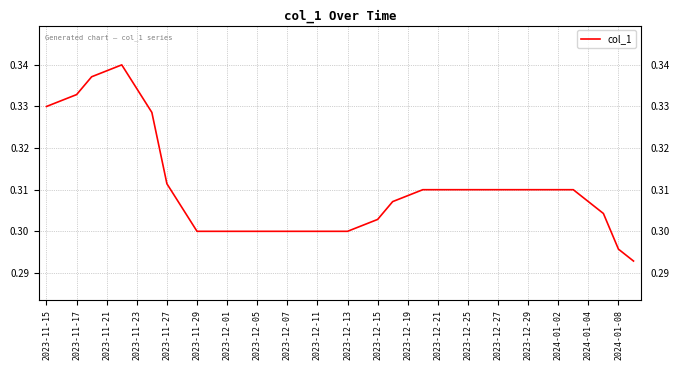

Count the values in the range 0 to 1.

40